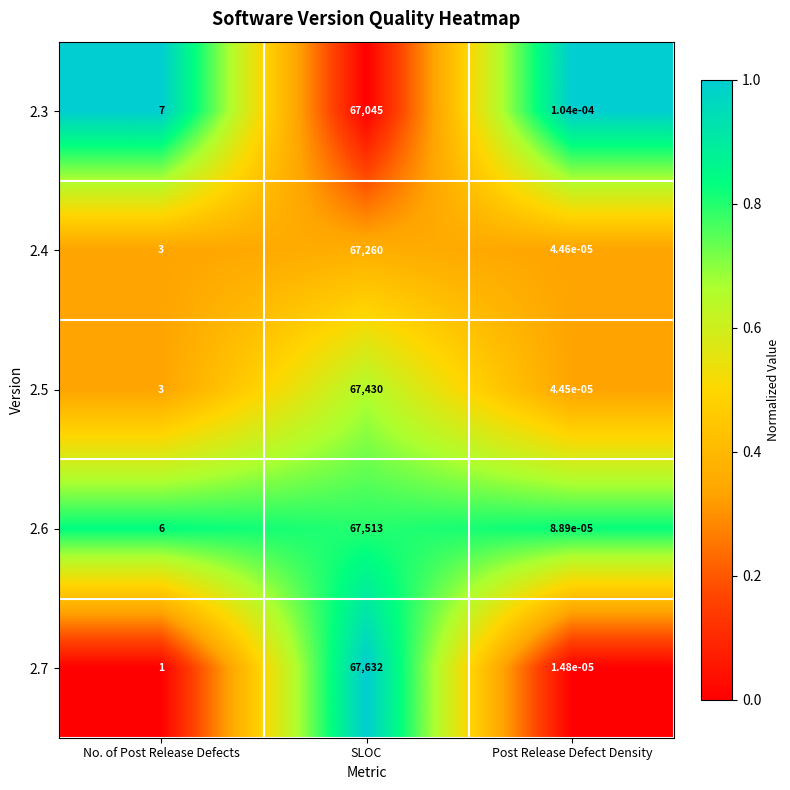

At which category is the sum across all series the highest?

SLOC